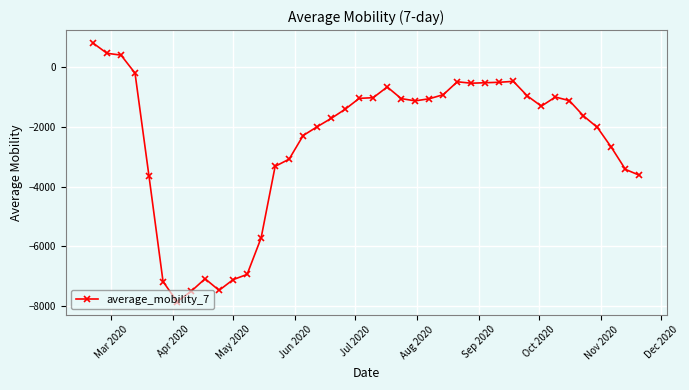

How many lines are shown in the chart?

1